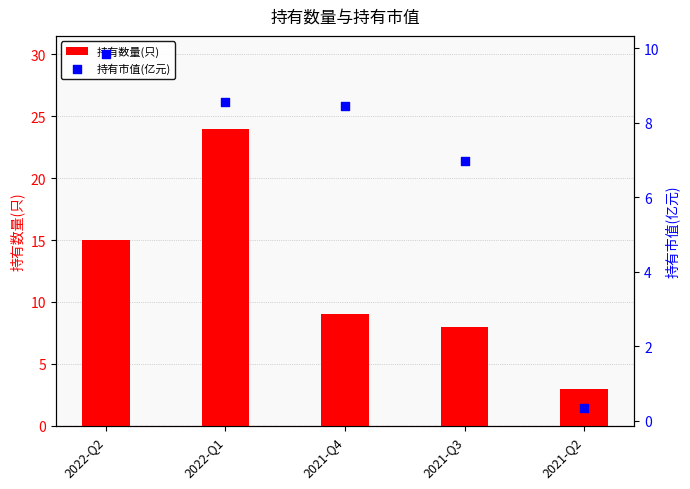

Which series reaches the minimum Y coordinate?

持有市值(亿元)